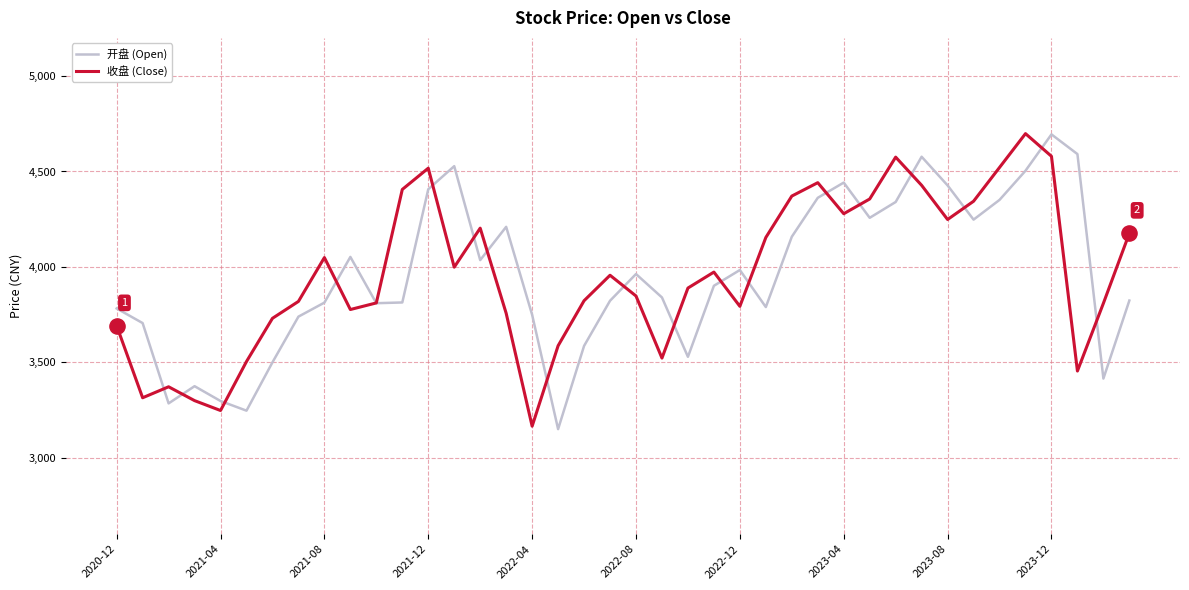

What is the highest value of the 开盘 (Open) series?

4694.4